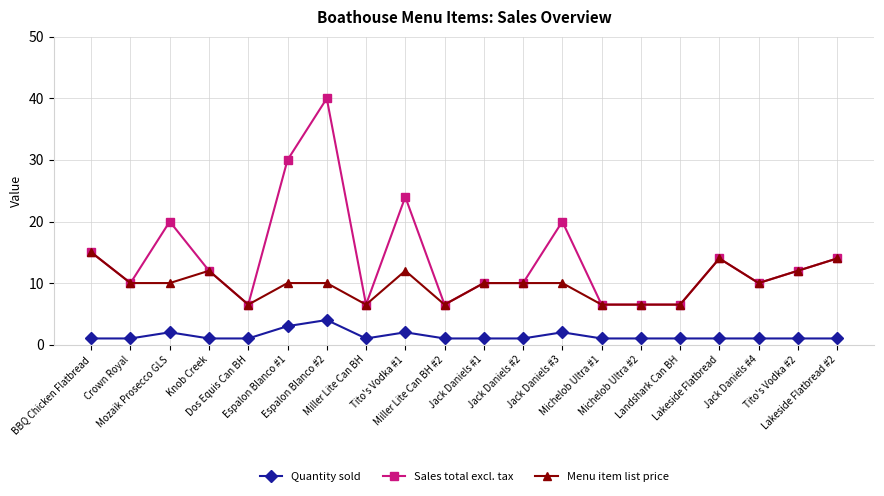

How many Quantity sold values are between 1 and 2?

18